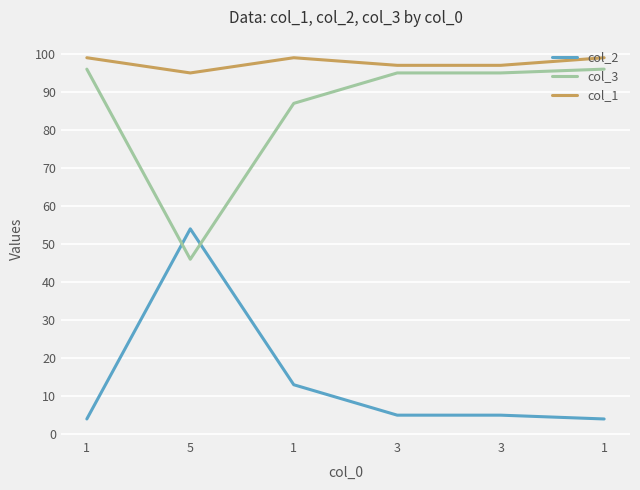

Is this an area chart (filled region under the line)?

No